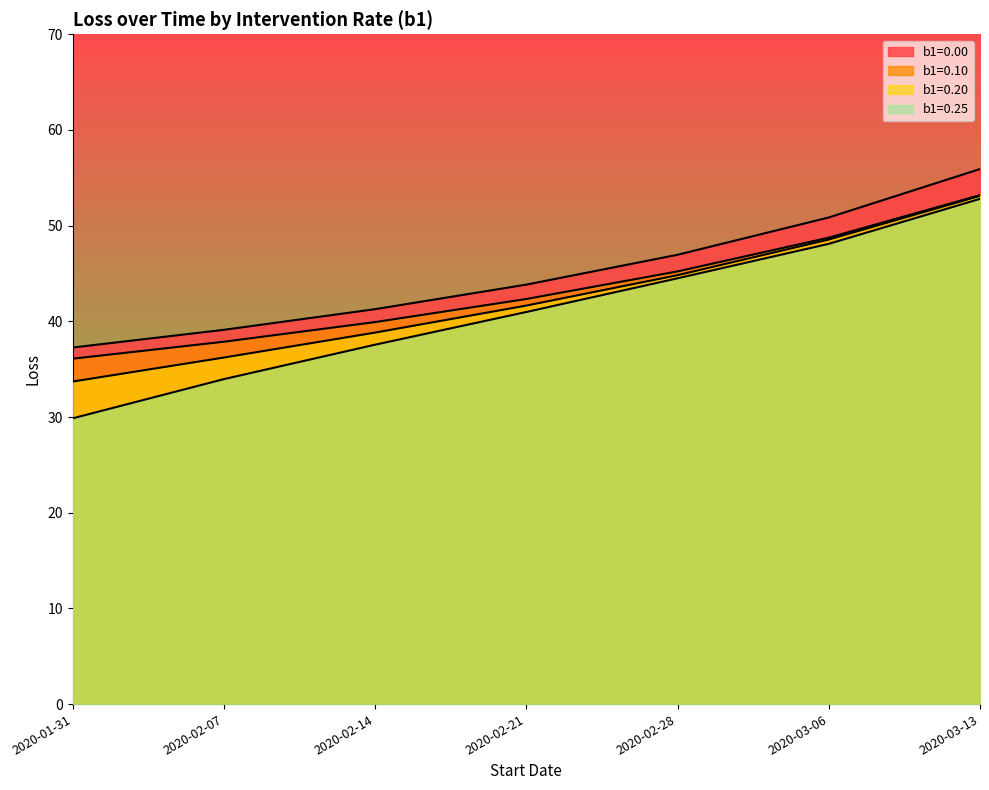

Reading right to left, list all the values displayed in this chart.

b1=0.00: 2020-03-13=55.9	2020-03-06=50.9	2020-02-28=47.0	2020-02-21=43.8	2020-02-14=41.3	2020-02-07=39.1	2020-01-31=37.3
b1=0.10: 2020-03-13=53.2	2020-03-06=48.7	2020-02-28=45.2	2020-02-21=42.3	2020-02-14=39.9	2020-02-07=37.9	2020-01-31=36.1
b1=0.20: 2020-03-13=53.1	2020-03-06=48.6	2020-02-28=44.8	2020-02-21=41.6	2020-02-14=38.8	2020-02-07=36.2	2020-01-31=33.7
b1=0.25: 2020-03-13=52.8	2020-03-06=48.1	2020-02-28=44.5	2020-02-21=41.0	2020-02-14=37.6	2020-02-07=34.0	2020-01-31=29.9